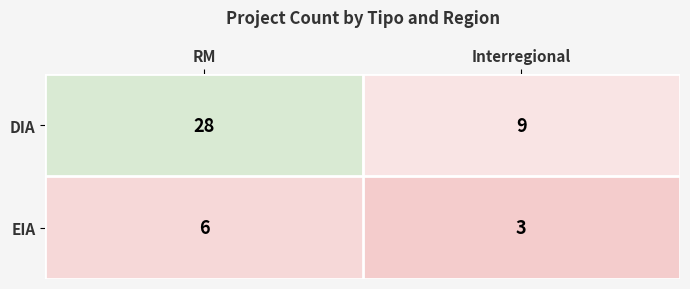

What is the sum of all DIA values?

37